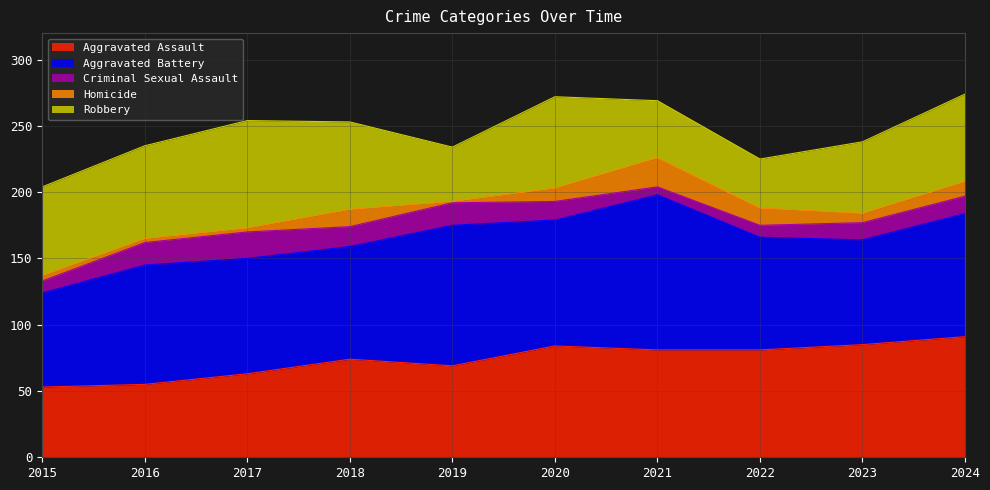

What are all the series names shown in the legend?

Aggravated Assault, Aggravated Battery, Criminal Sexual Assault, Homicide, Robbery